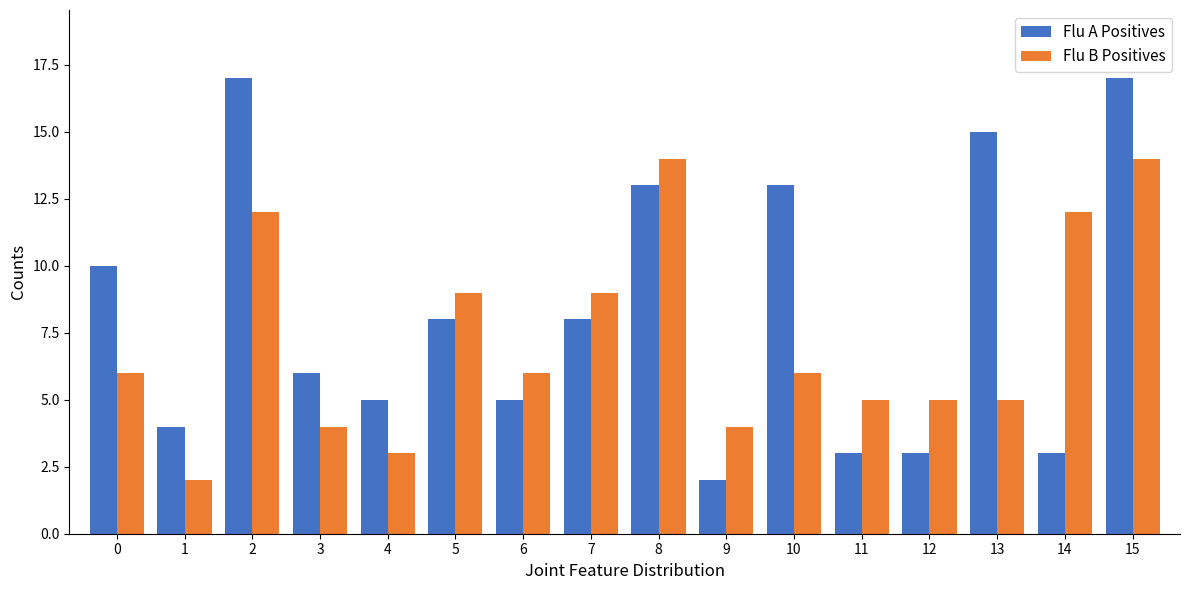

Count the number of data series in this chart.

2